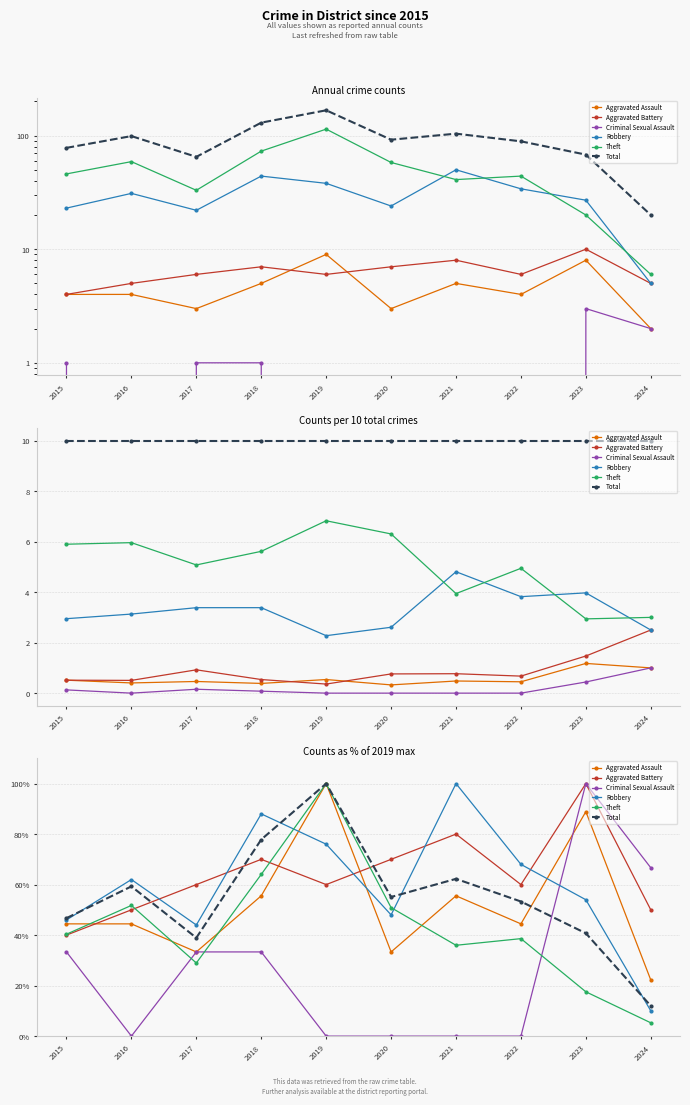

What is the difference between the maximum and minimum values in the Aggravated Battery series?

60.0